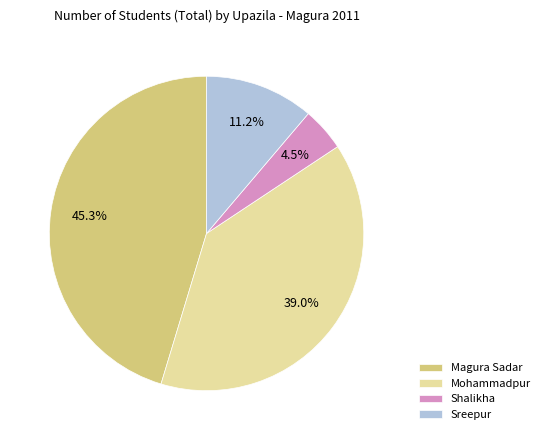

Approximately how many times larger is the value at Mohammadpur compared to Sreepur?

3.5